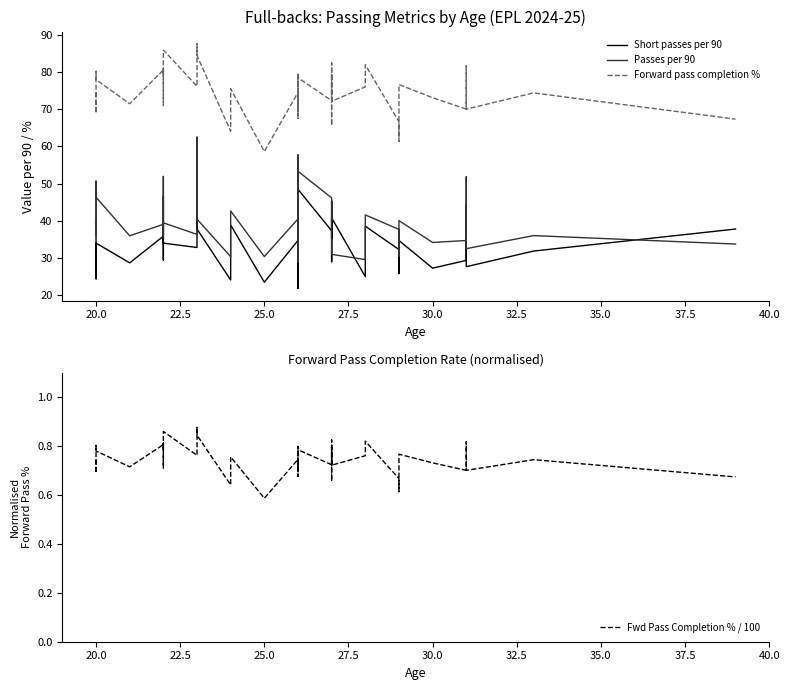

What is the average value of the Fwd Pass Completion % / 100 series?

0.7